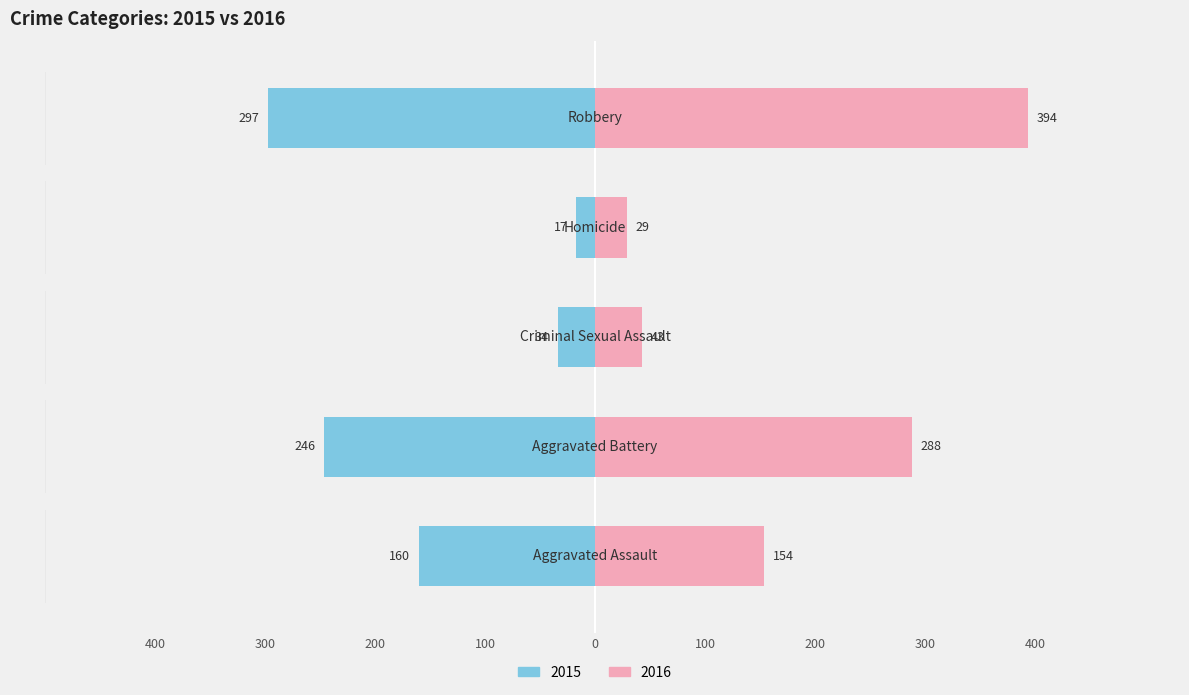

Rank the series by their maximum value, from highest to lowest.

2016, 2015